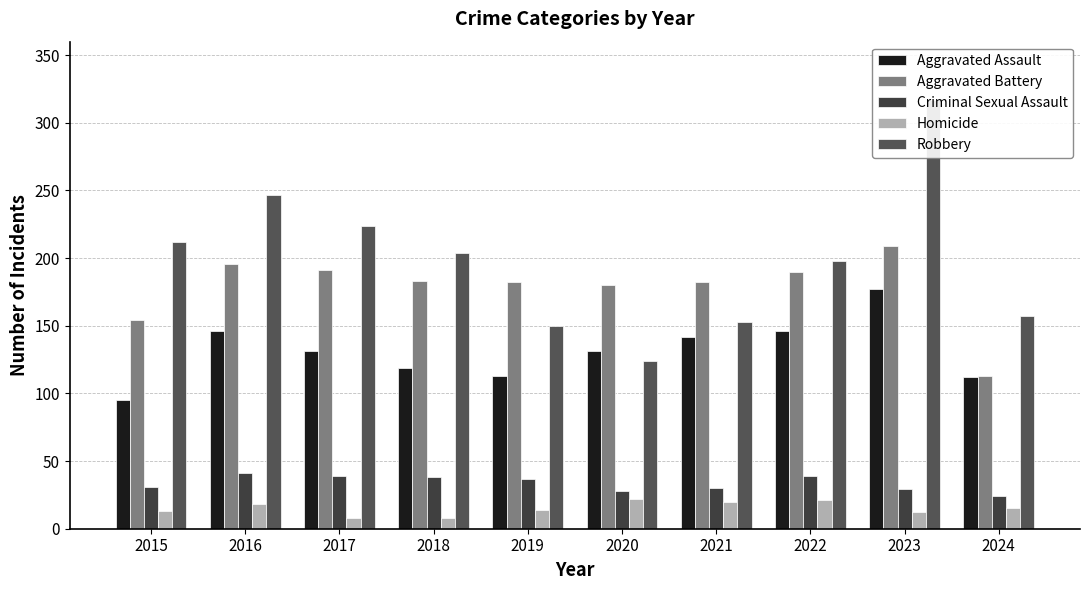

The value of Homicide at 2023 is 3. True or false?

False